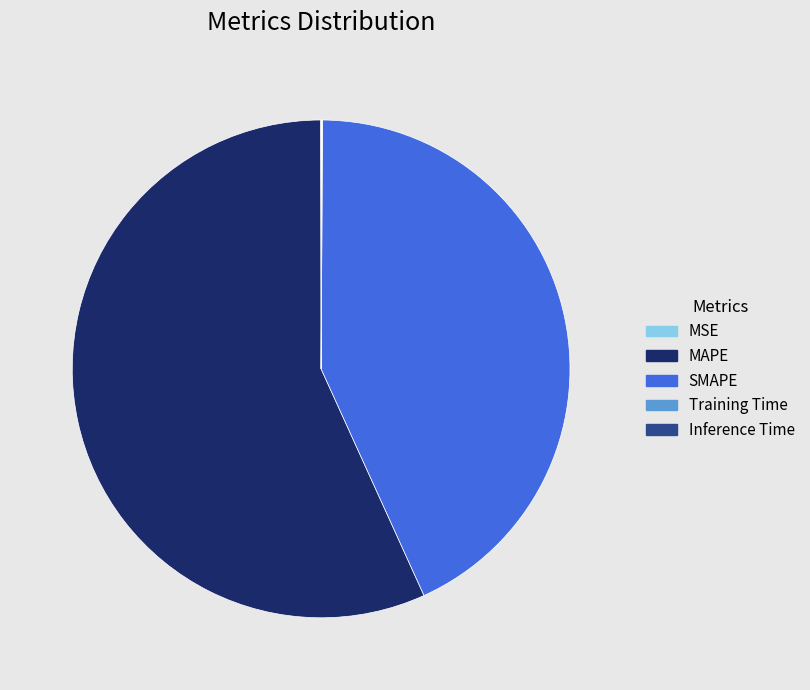

Which slice represents more than half of the pie?

MAPE